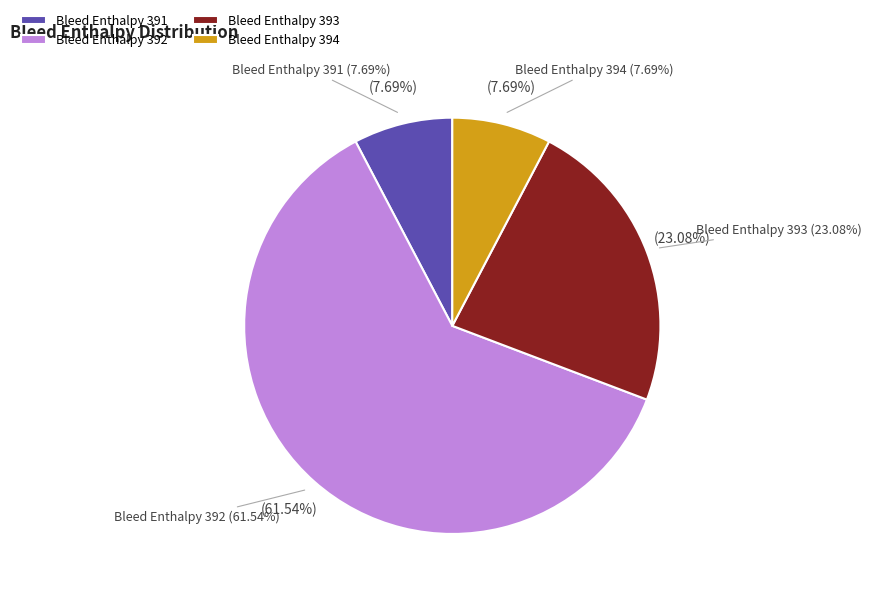

Which slice is the smallest?

391